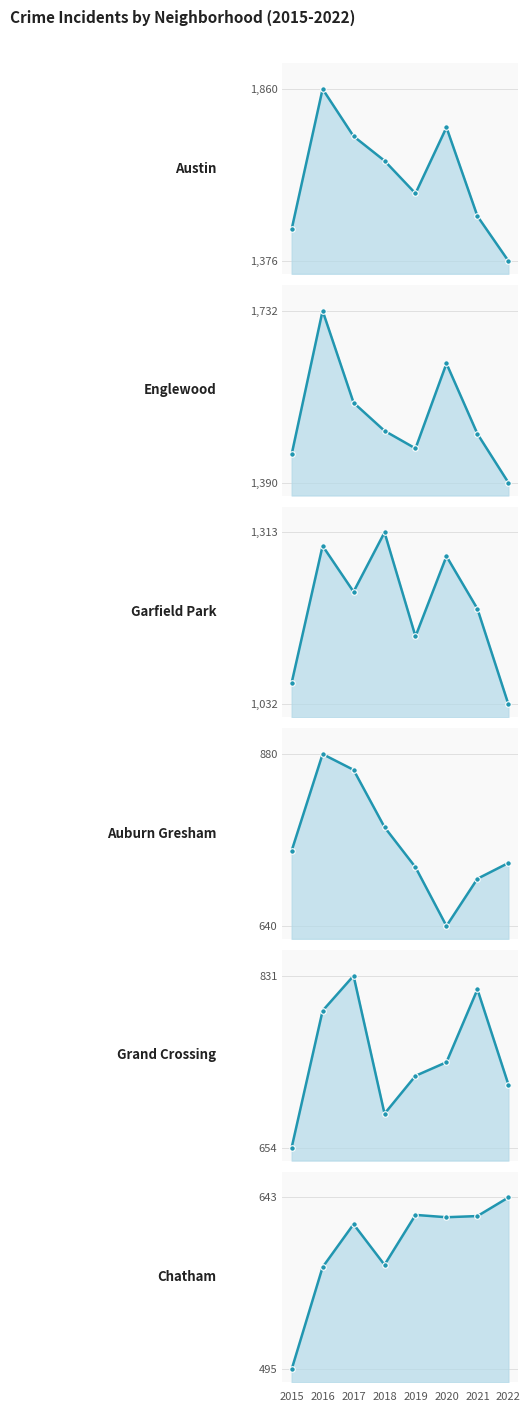

At which category does Englewood reach its first local peak?

2016